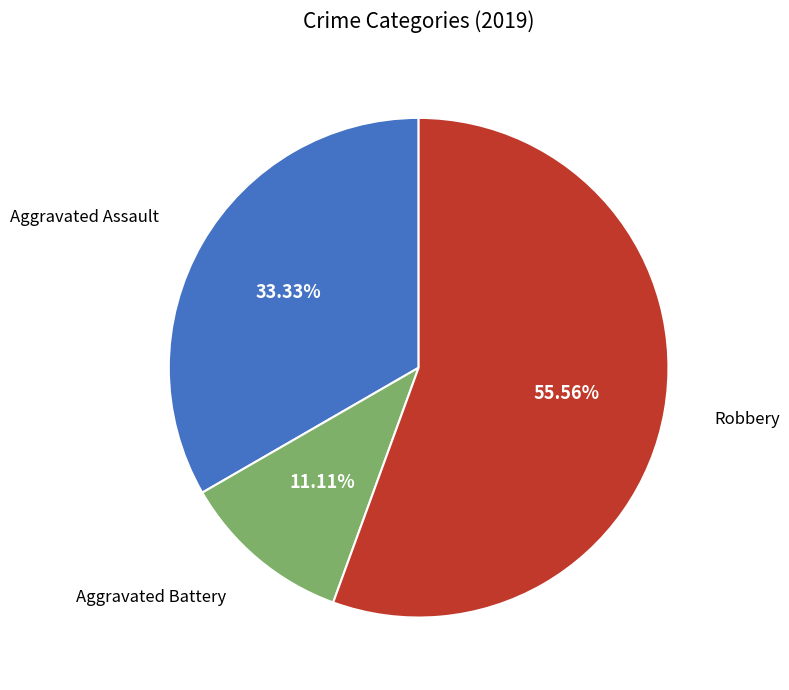

What is the smallest slice in the pie chart?

Aggravated Battery